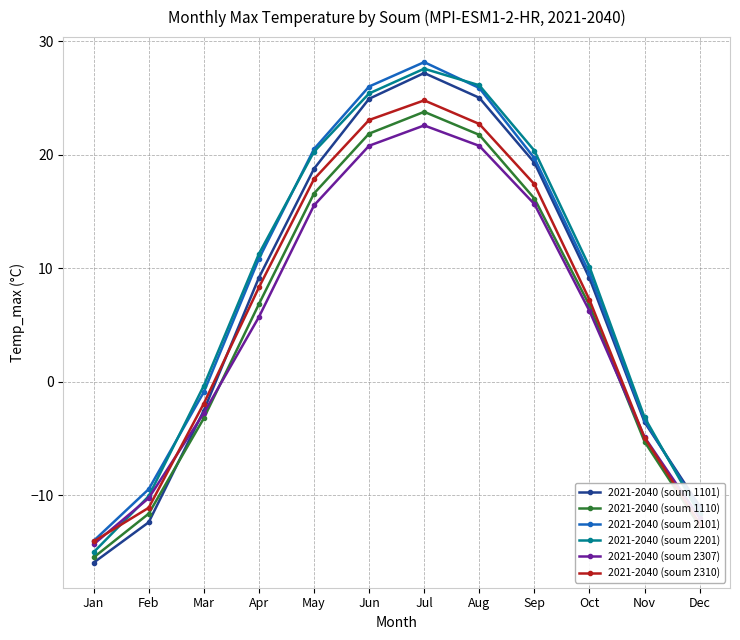

True or false: 2021-2040 (soum 1110) and 2021-2040 (soum 2101) cross at least once.

False